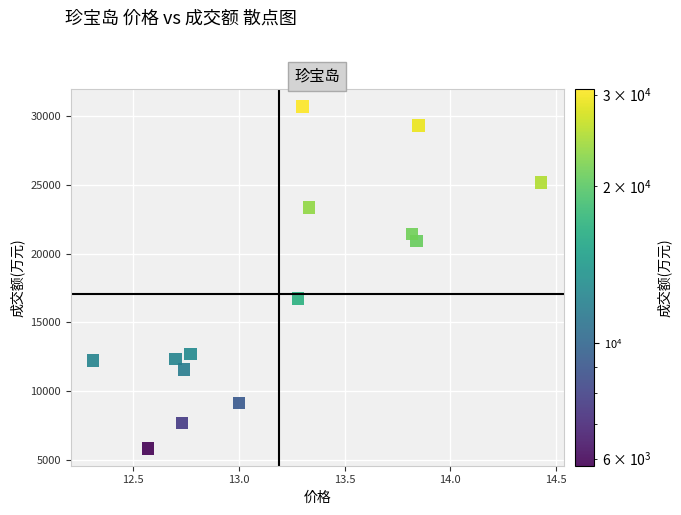

What is the range of Y values (max minus min)?

24904